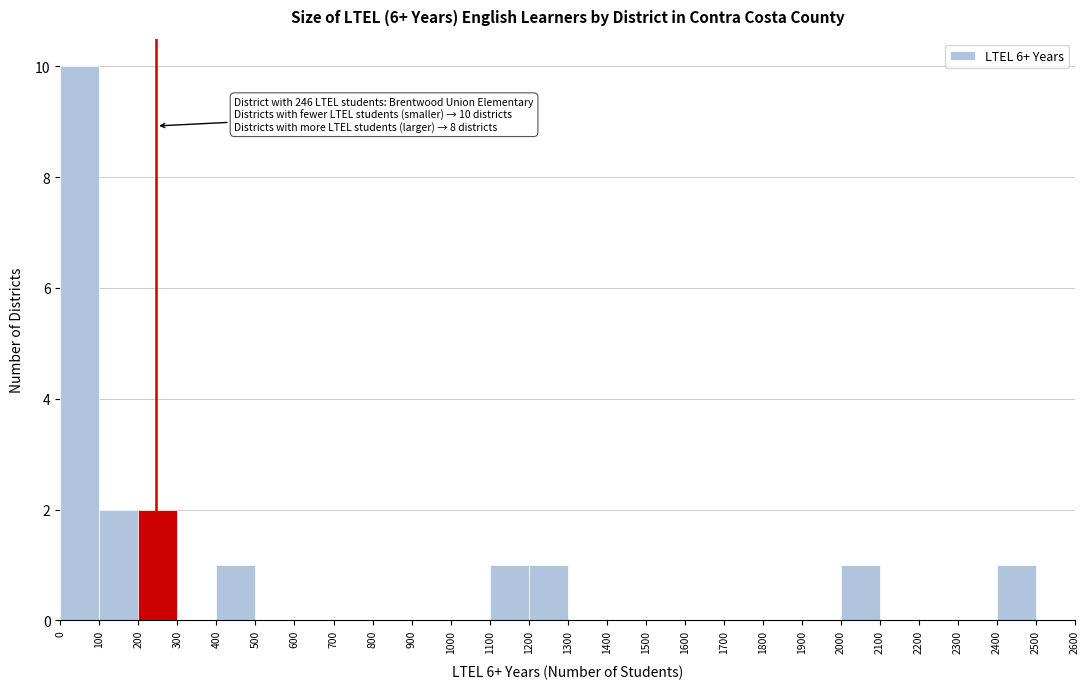

Which range on the x-axis has the tallest bar?

0 to 100